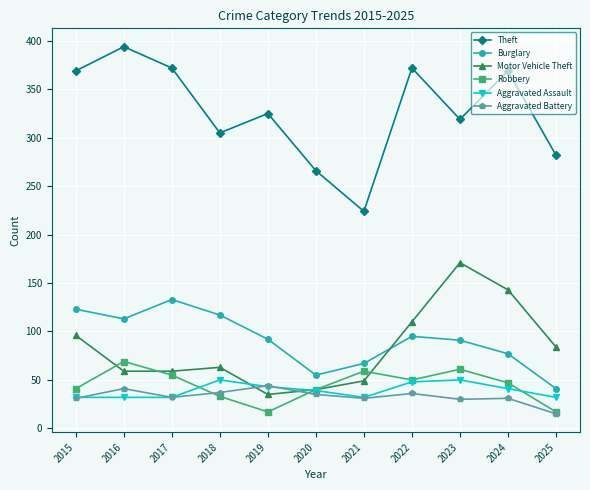

At which category does Burglary reach its first local valley?

2016